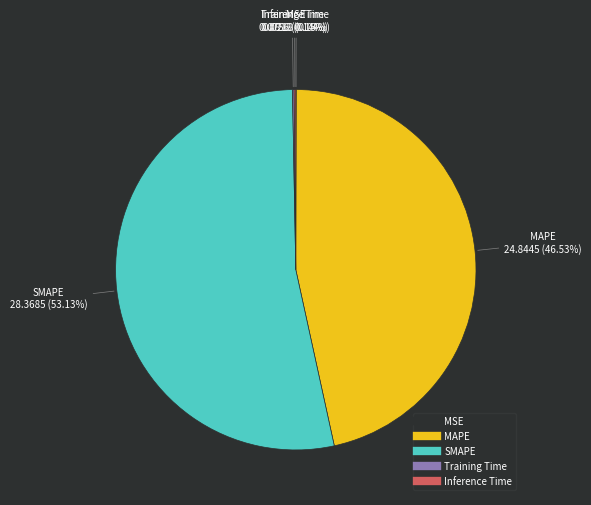

What is the majority slice?

SMAPE